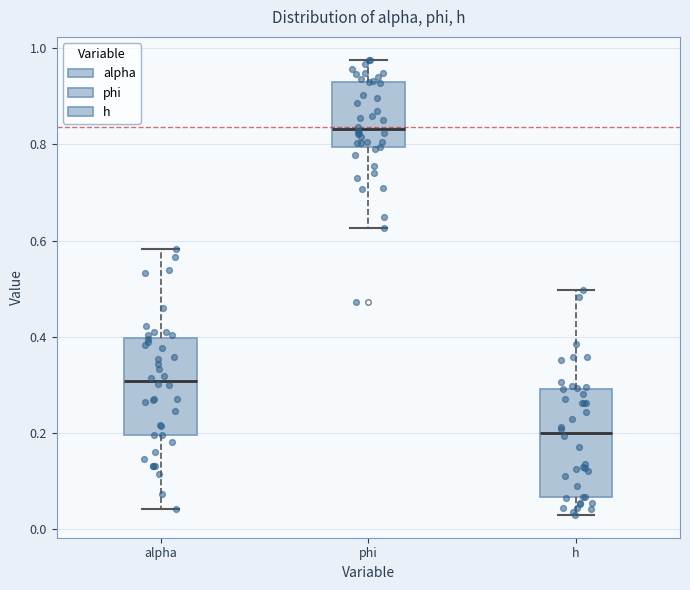

Reading left to right, read every box against the y-axis: the position of its median line, the range the box covers, and the ends of its whiskers. The values are not printed on the chart, so give them approximately, as read against the axis.

alpha: median 0.30, box 0.20 to 0.40, whiskers 0.04 to 0.58
phi: median 0.84, box 0.80 to 0.94, whiskers 0.62 to 0.98
h: median 0.20, box 0.06 to 0.30, whiskers 0.02 to 0.50